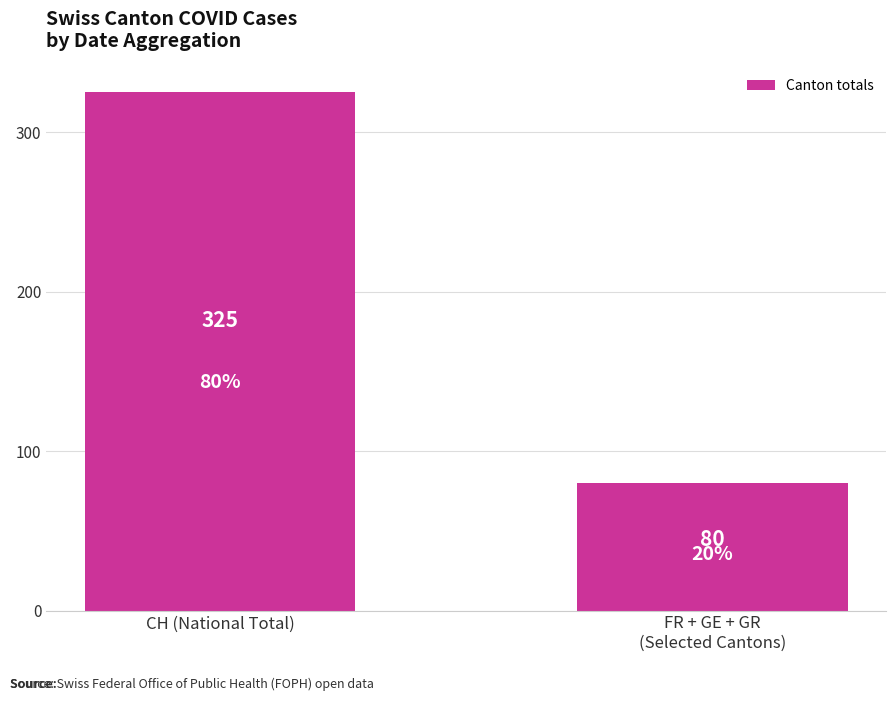

List the labels in order of value, largest first.

CH (National Total), FR + GE + GR
(Selected Cantons)